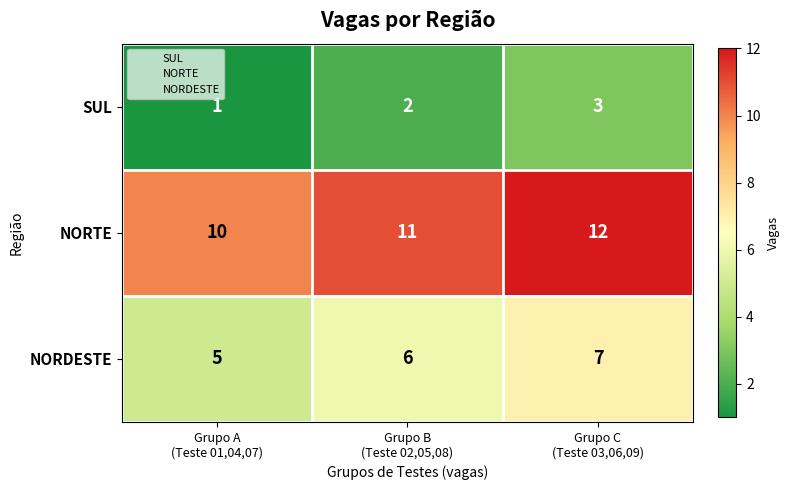

Which series has the largest total across all categories?

NORTE